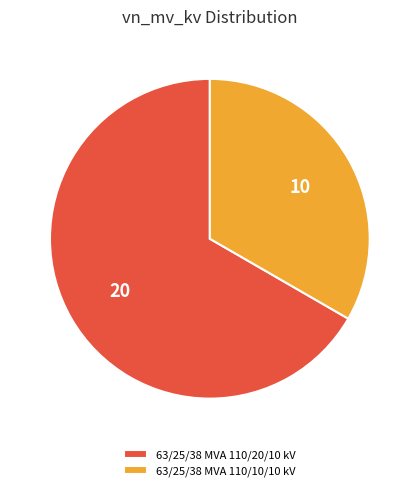

True or false: 63/25/38 MVA 110/10/10 kV accounts for 21% of the total.

False